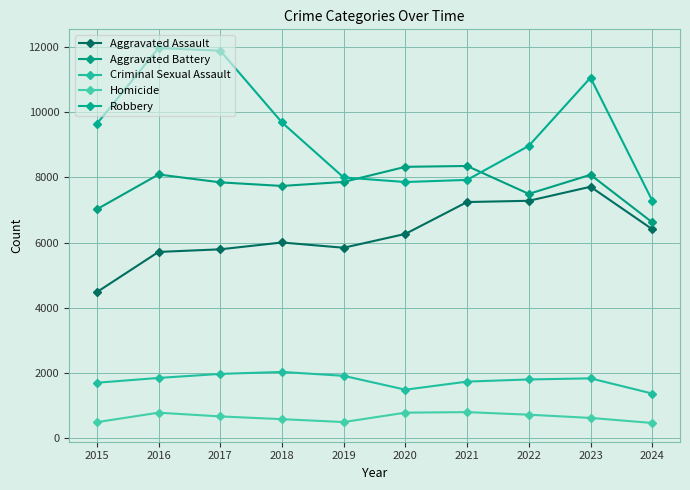

What are all the series names shown in the legend?

Aggravated Assault, Aggravated Battery, Criminal Sexual Assault, Homicide, Robbery